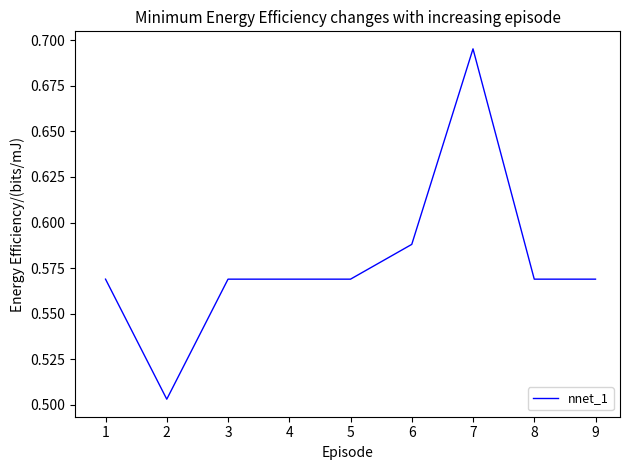

The value at 7 is 0.3. True or false?

False